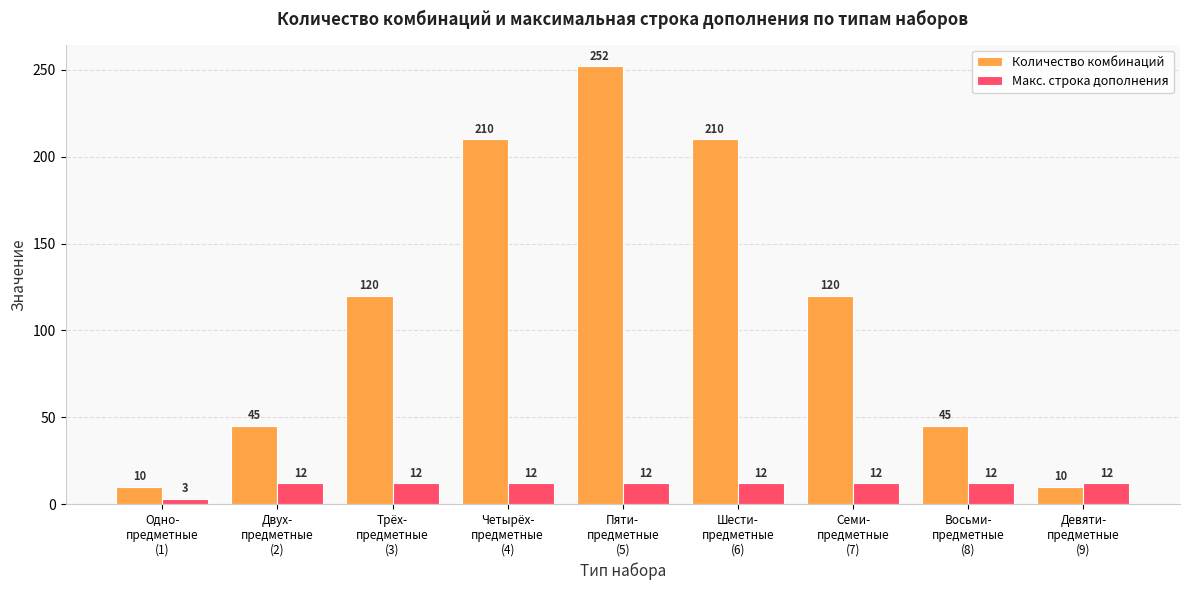

Reading right to left, transcribe all the data shown in this chart.

Количество комбинаций: Девяти-
предметные
(9)=10	Восьми-
предметные
(8)=45	Семи-
предметные
(7)=120	Шести-
предметные
(6)=210	Пяти-
предметные
(5)=252	Четырёх-
предметные
(4)=210	Трёх-
предметные
(3)=120	Двух-
предметные
(2)=45	Одно-
предметные
(1)=10
Макс. строка дополнения: Девяти-
предметные
(9)=12	Восьми-
предметные
(8)=12	Семи-
предметные
(7)=12	Шести-
предметные
(6)=12	Пяти-
предметные
(5)=12	Четырёх-
предметные
(4)=12	Трёх-
предметные
(3)=12	Двух-
предметные
(2)=12	Одно-
предметные
(1)=3